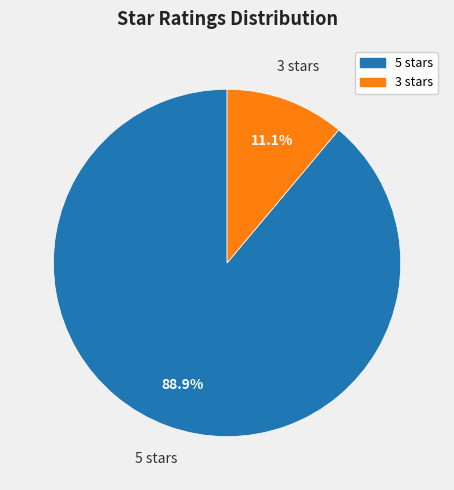

What portion of the pie excludes 5 stars?

11.1%